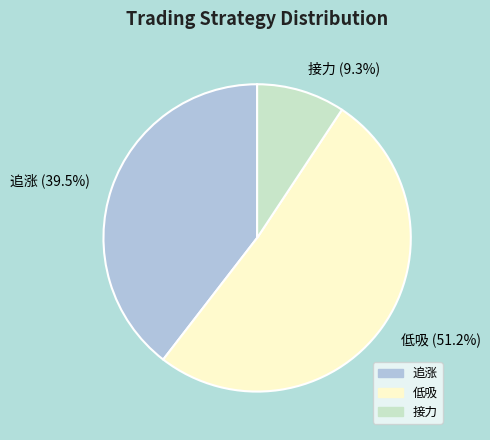

To the nearest percent, what is the combined percentage of 低吸 and 接力?

60%